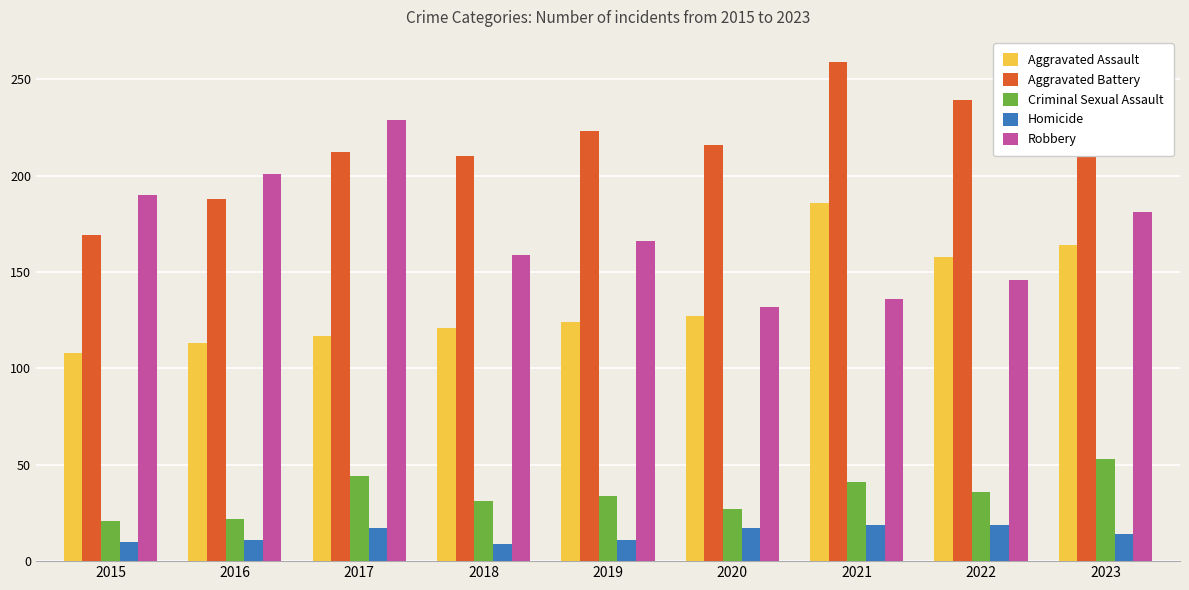

What is the minimum value for Criminal Sexual Assault?

21